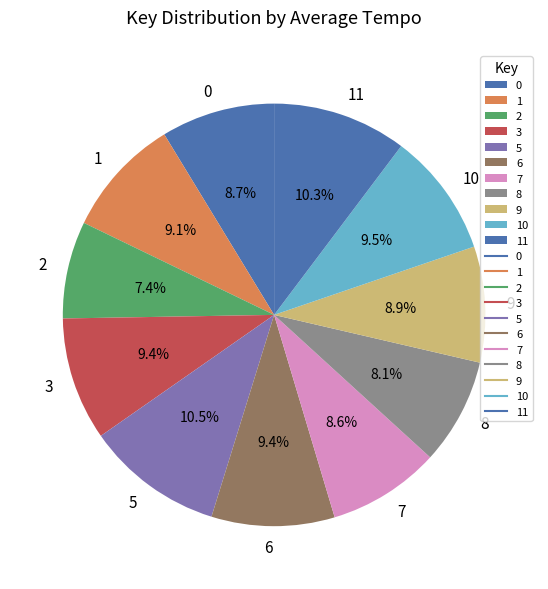

Between 9 and 11, which is larger?

11